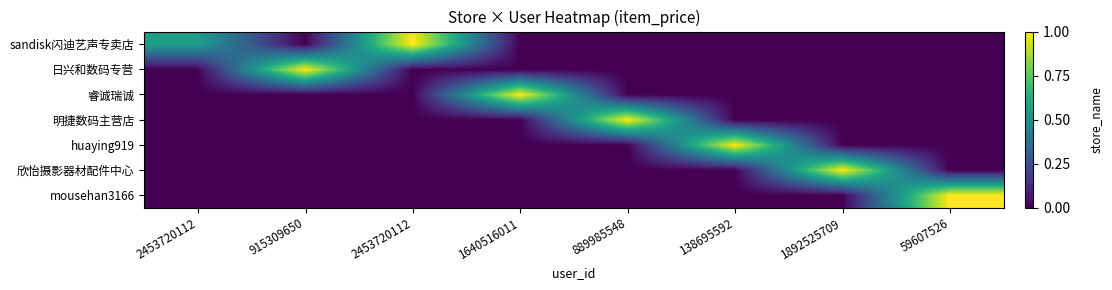

Reading right to left, transcribe all the data shown in this chart.

sandisk闪迪艺声专卖店: 59607526=0.0	1892525709=0.0	138695592=0.0	889985548=0.0	1640516011=0.0	2453720112=1.0	915309650=0.0	2453720112=0.6
日兴和数码专营: 59607526=0.0	1892525709=0.0	138695592=0.0	889985548=0.0	1640516011=0.0	2453720112=0.0	915309650=1.0	2453720112=0.0
睿诚瑞诚: 59607526=0.0	1892525709=0.0	138695592=0.0	889985548=0.0	1640516011=1.0	2453720112=0.0	915309650=0.0	2453720112=0.0
明捷数码主营店: 59607526=0.0	1892525709=0.0	138695592=0.0	889985548=1.0	1640516011=0.0	2453720112=0.0	915309650=0.0	2453720112=0.0
huaying919: 59607526=0.0	1892525709=0.0	138695592=1.0	889985548=0.0	1640516011=0.0	2453720112=0.0	915309650=0.0	2453720112=0.0
欣怡摄影器材配件中心: 59607526=0.0	1892525709=1.0	138695592=0.0	889985548=0.0	1640516011=0.0	2453720112=0.0	915309650=0.0	2453720112=0.0
mousehan3166: 59607526=1.0	1892525709=0.0	138695592=0.0	889985548=0.0	1640516011=0.0	2453720112=0.0	915309650=0.0	2453720112=0.0